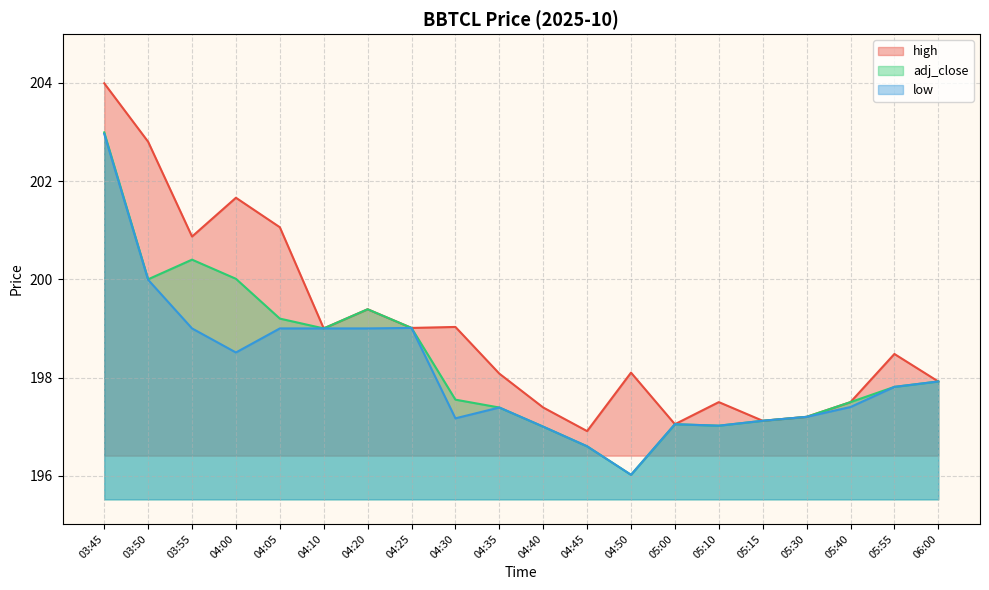

Read the low value at 04:45.

196.6